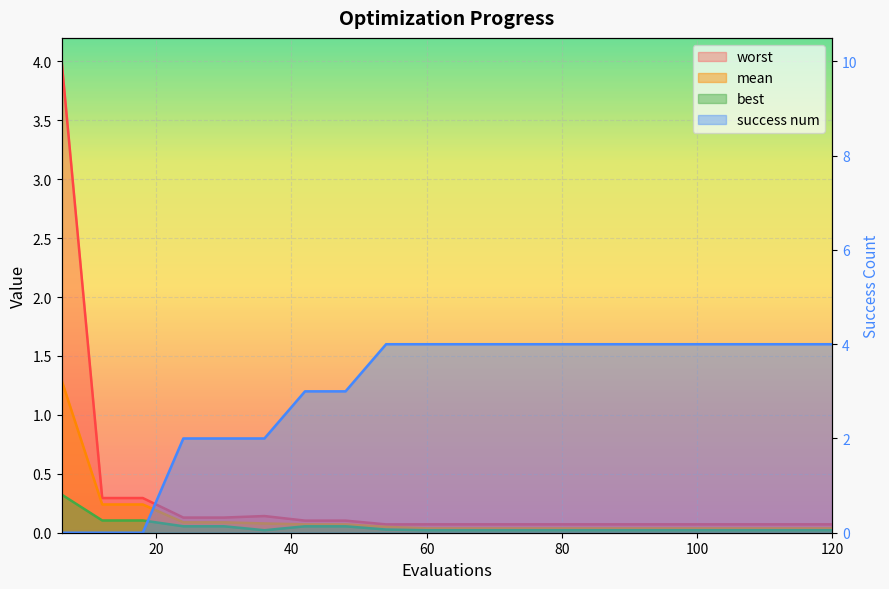

Where do worst and success num first cross each other?

18 and 24